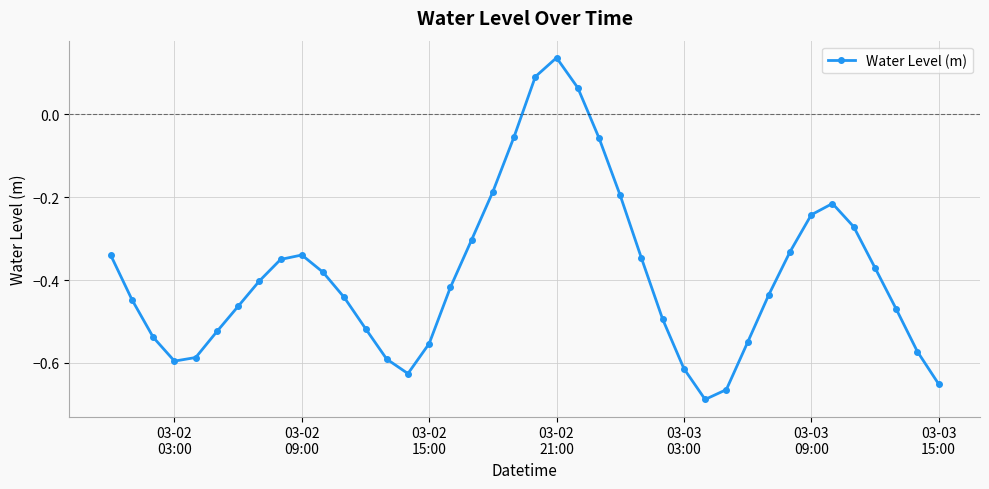

What is the difference between the maximum and minimum values?

0.8